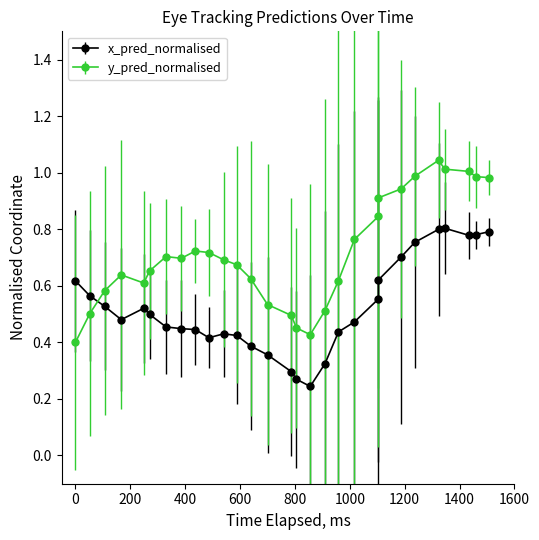

What is the difference between the maximum and minimum values in the y_pred_normalised series?

0.6